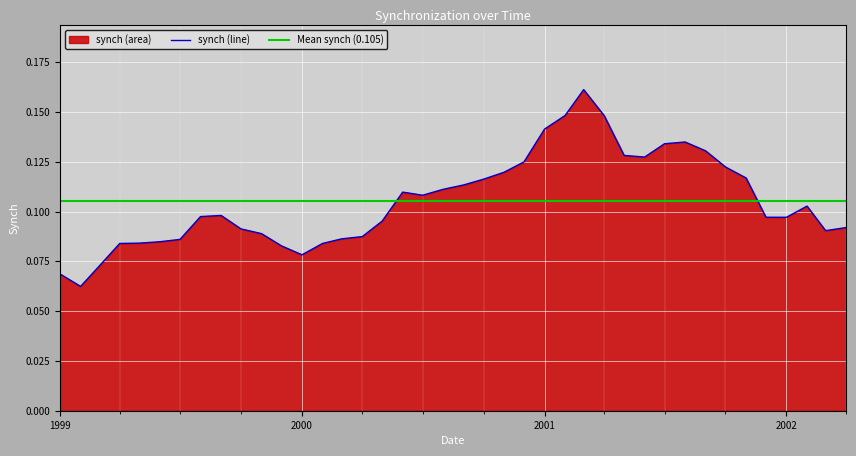

Rank the categories by value from lowest to highest.

1999-02, 1999-01, 1999-03, 2000-01, 1999-12, 1999-04, 2000-02, 1999-05, 1999-06, 1999-07, 2000-03, 2000-04, 1999-11, 2002-03, 1999-10, 2002-04, 2000-05, 2002-01, 2001-12, 1999-08, 1999-09, 2002-02, 2000-07, 2000-06, 2000-08, 2000-09, 2000-10, 2001-11, 2000-11, 2001-10, 2000-12, 2001-06, 2001-05, 2001-09, 2001-07, 2001-08, 2001-01, 2001-04, 2001-02, 2001-03